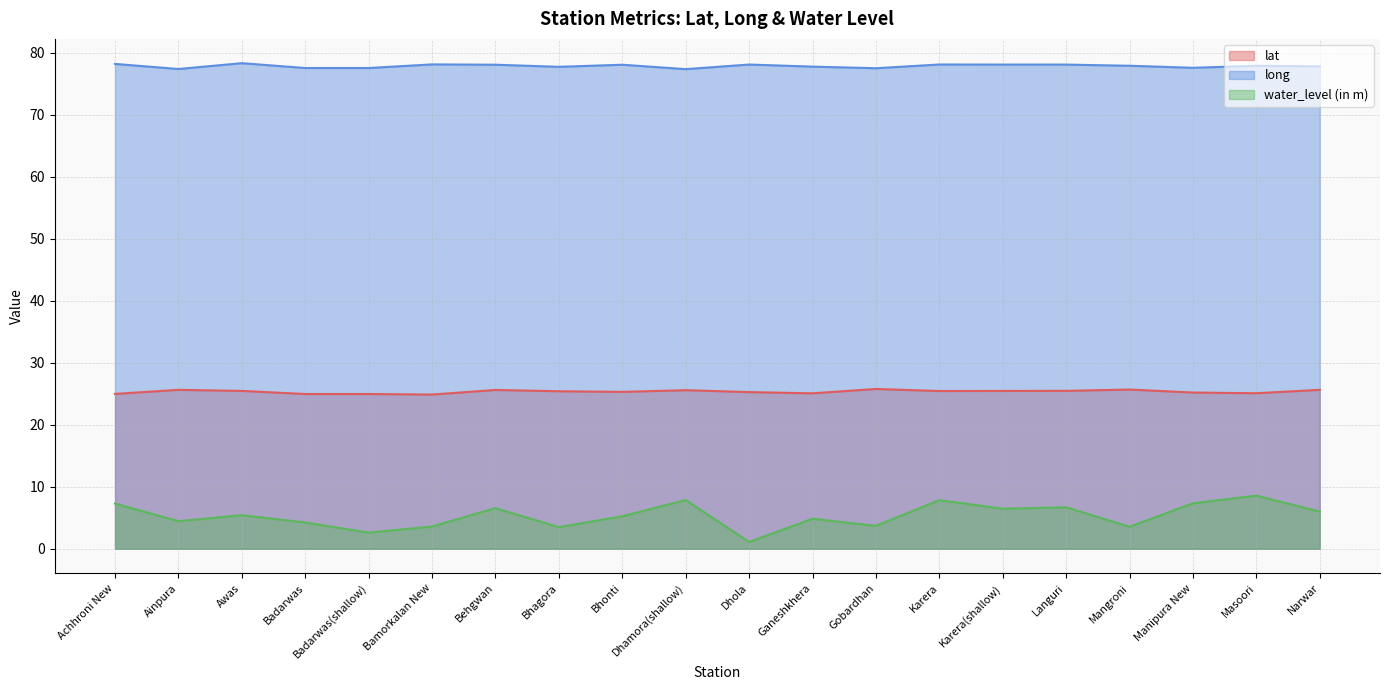

Which series has the widest spread of values?

water_level (in m)